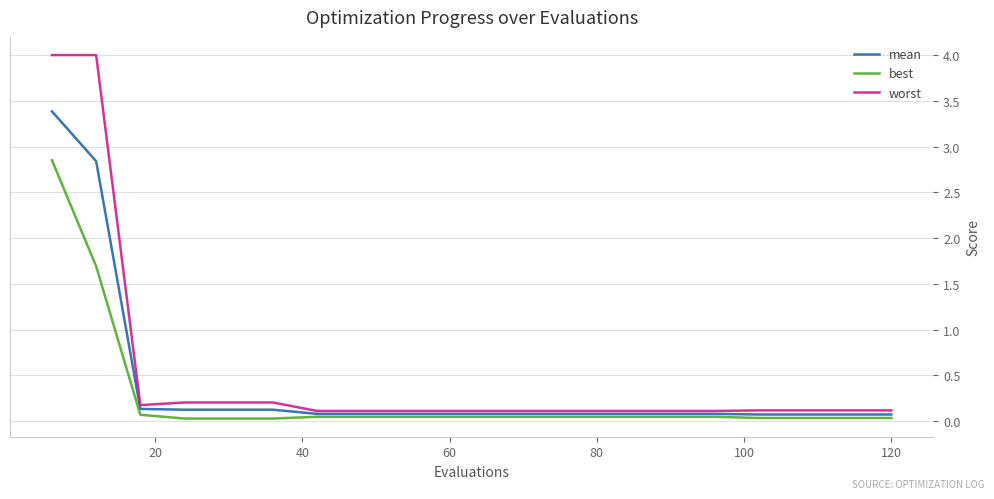

What is the highest value of the worst series?

4.0